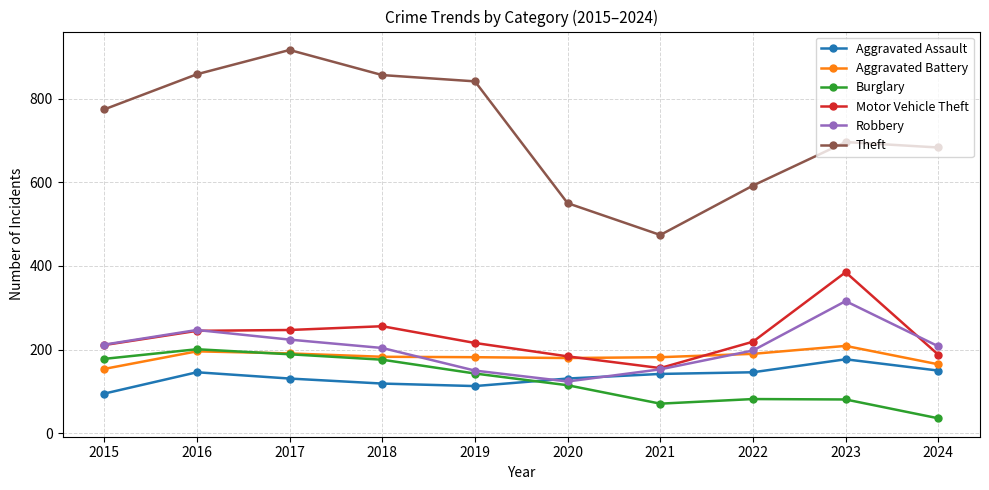

True or false: Theft and Aggravated Battery intersect in this chart.

False